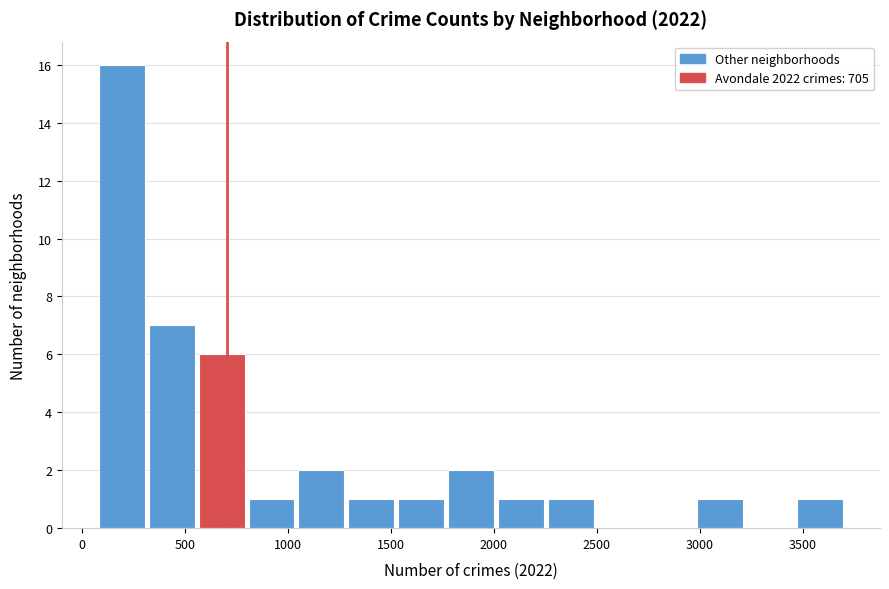

Reading left to right, transcribe this chart: for each bar, give the range it covers on the x-axis and its height. Neither the bar edges nor the heights are printed on the chart, so give them approximately, as read against the axes.

50 to 300: 16
300 to 550: 7
550 to 800: 6
800 to 1050: 1
1050 to 1300: 2
1300 to 1550: 1
1550 to 1750: 1
1750 to 2000: 2
2000 to 2250: 1
2250 to 2500: 1
2500 to 2750: 0
2750 to 3000: 0
3000 to 3200: 1
3200 to 3450: 0
3450 to 3700: 1